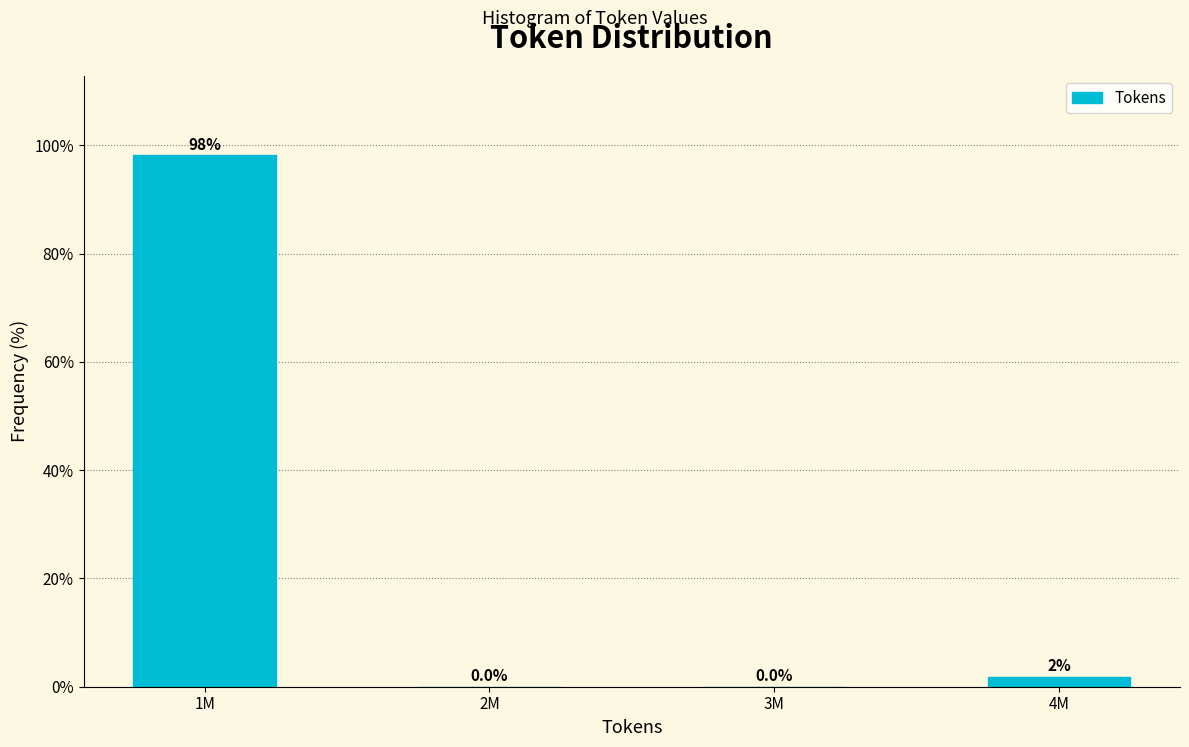

The value at 2M is 0.0. True or false?

True